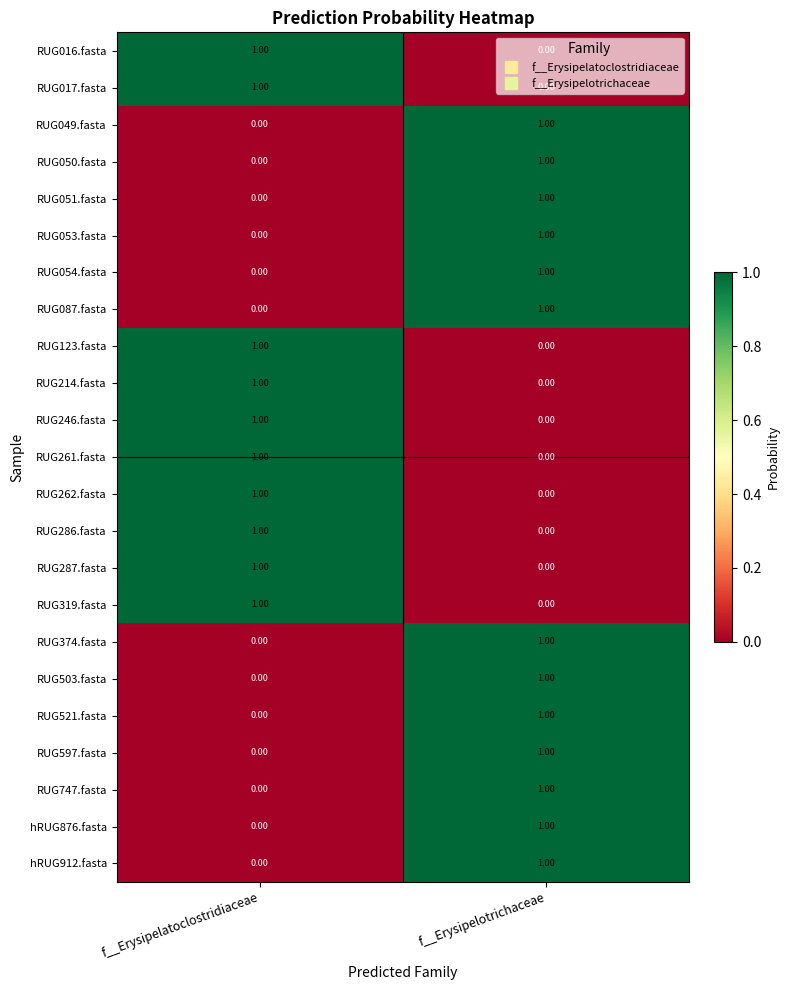

List the labels in order of RUG049.fasta value, largest first.

f__Erysipelotrichaceae, f__Erysipelatoclostridiaceae